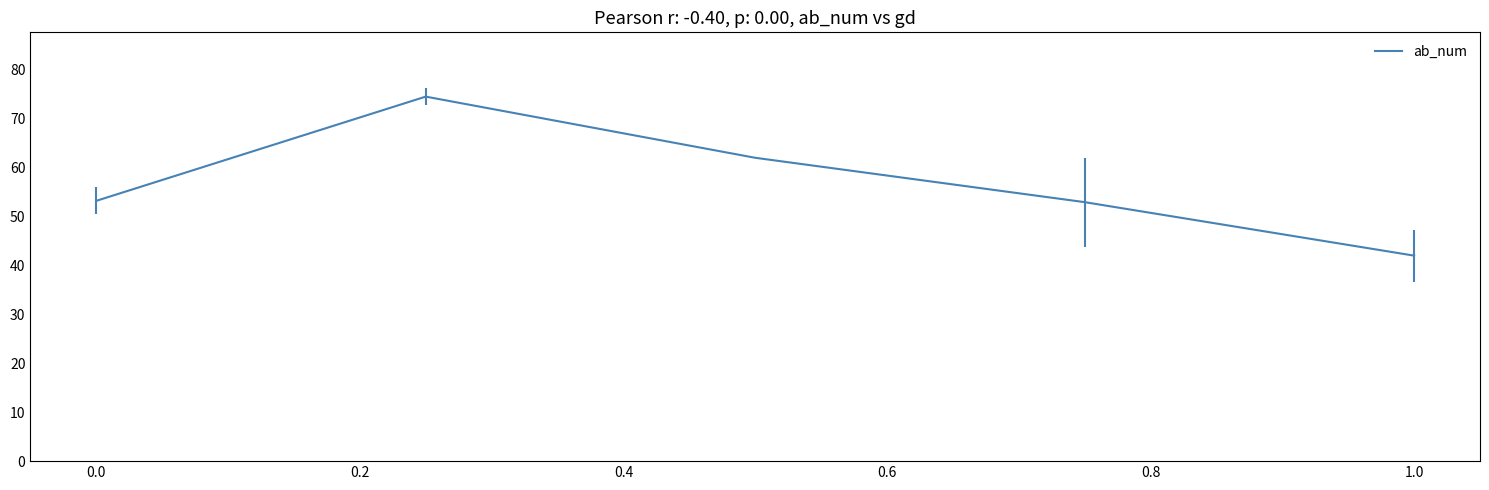

What is the maximum value shown in the chart?

74.5